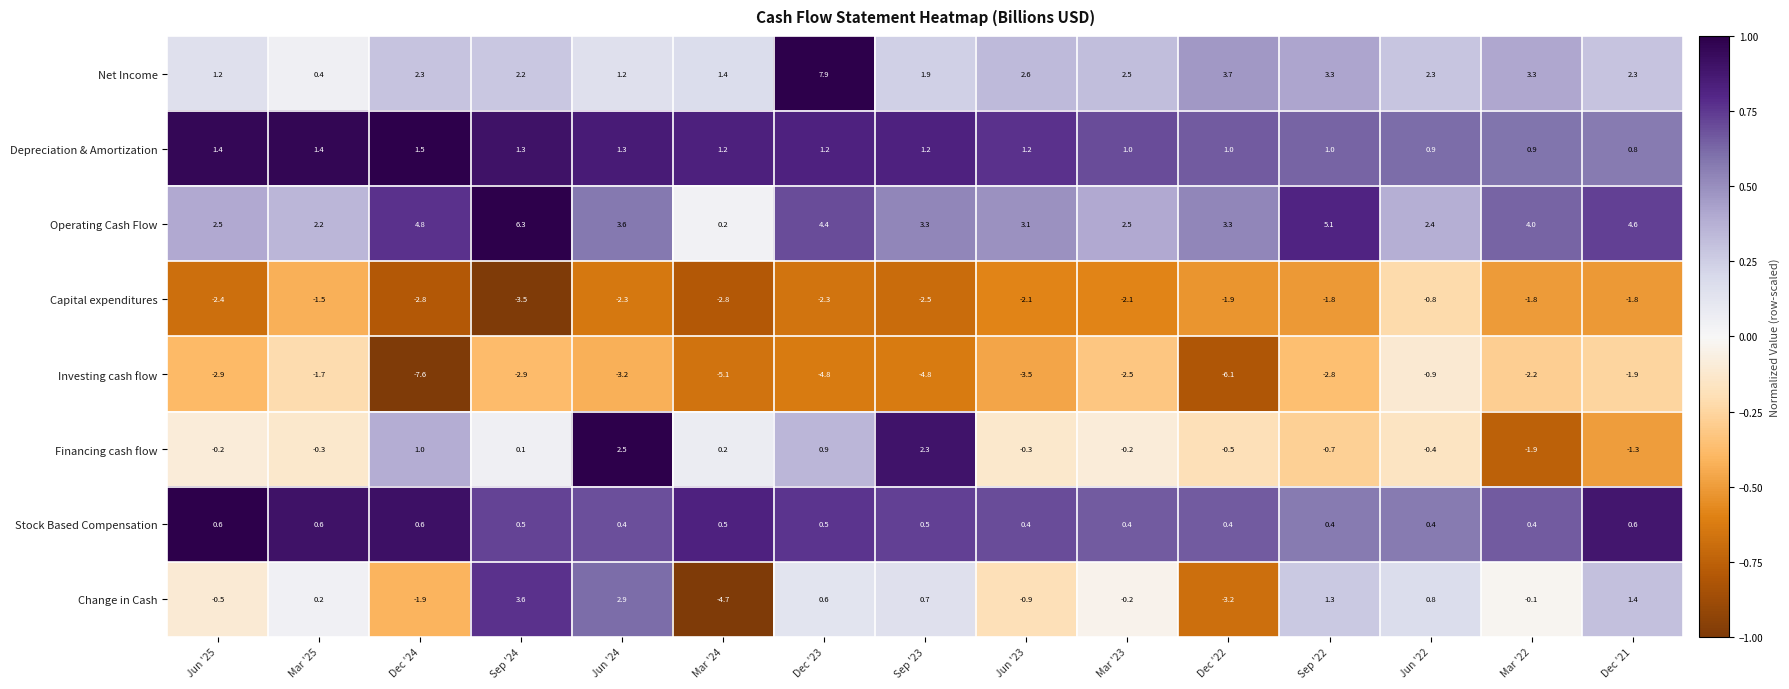

What is the difference between the Financing cash flow values at Sep '22 and Dec '23?

1.6